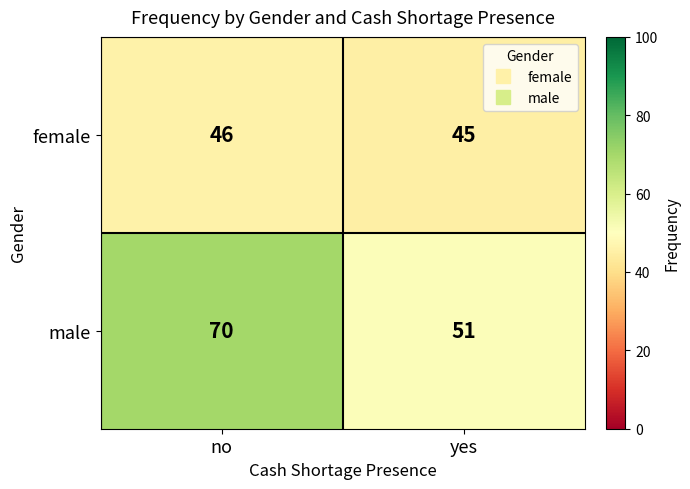

Reading left to right, list all the values displayed in this chart.

female: 46	45
male: 70	51